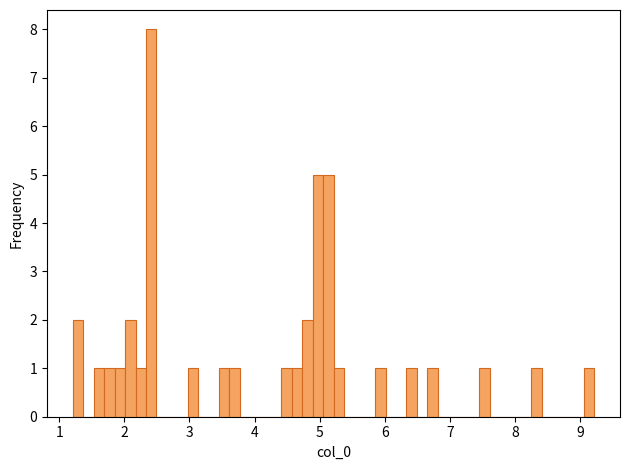

Around what value on the x-axis is the tallest bar? Give the approximate position of its centre, as read against the axis.

2.4